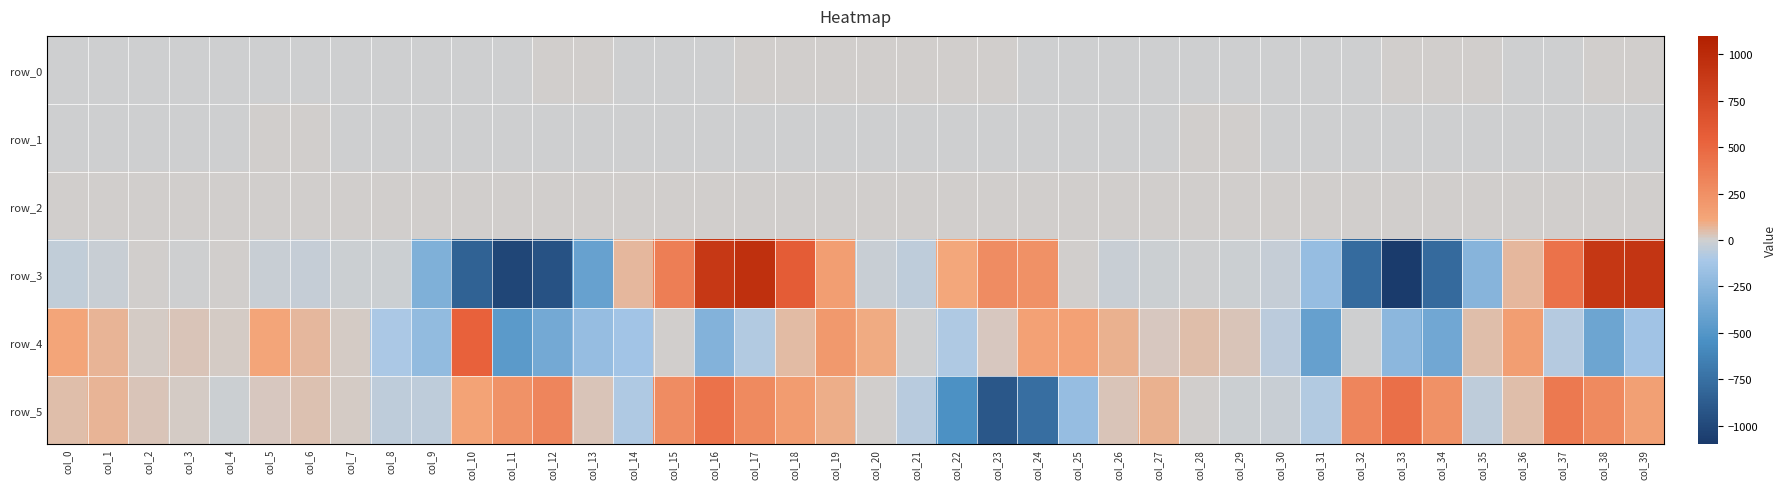

What is the average value of the row_1 series?

-0.3